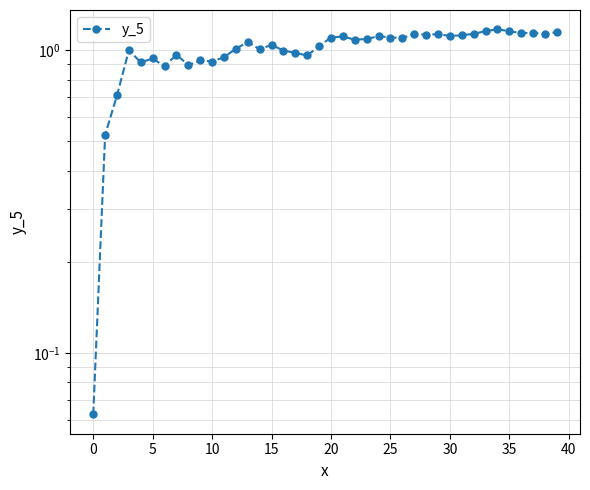

How many interior local valleys (lower than both neighbors) does the data have?

12